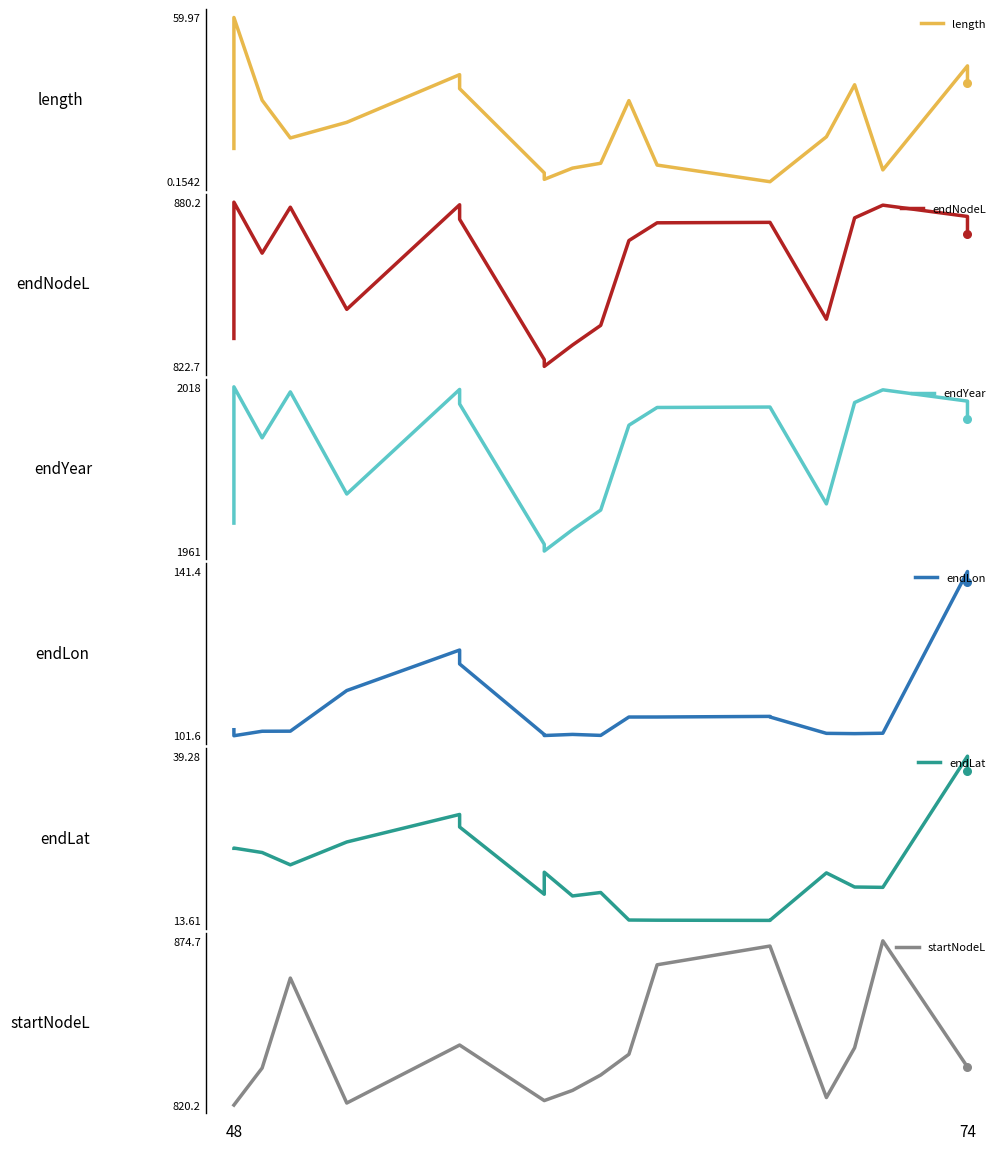

Which series contains the highest Y value?

endYear